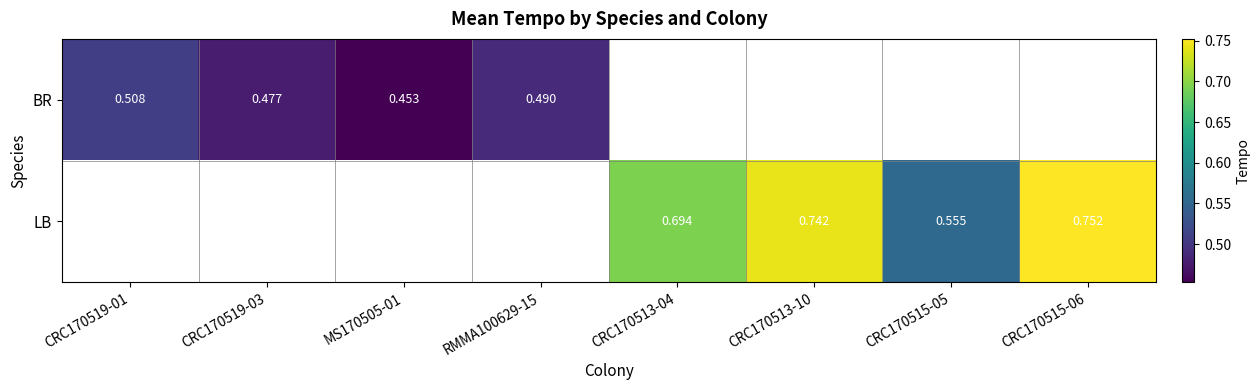

Is the value of BR at RMMA100629-15 greater than the value of LB at CRC170515-05?

No